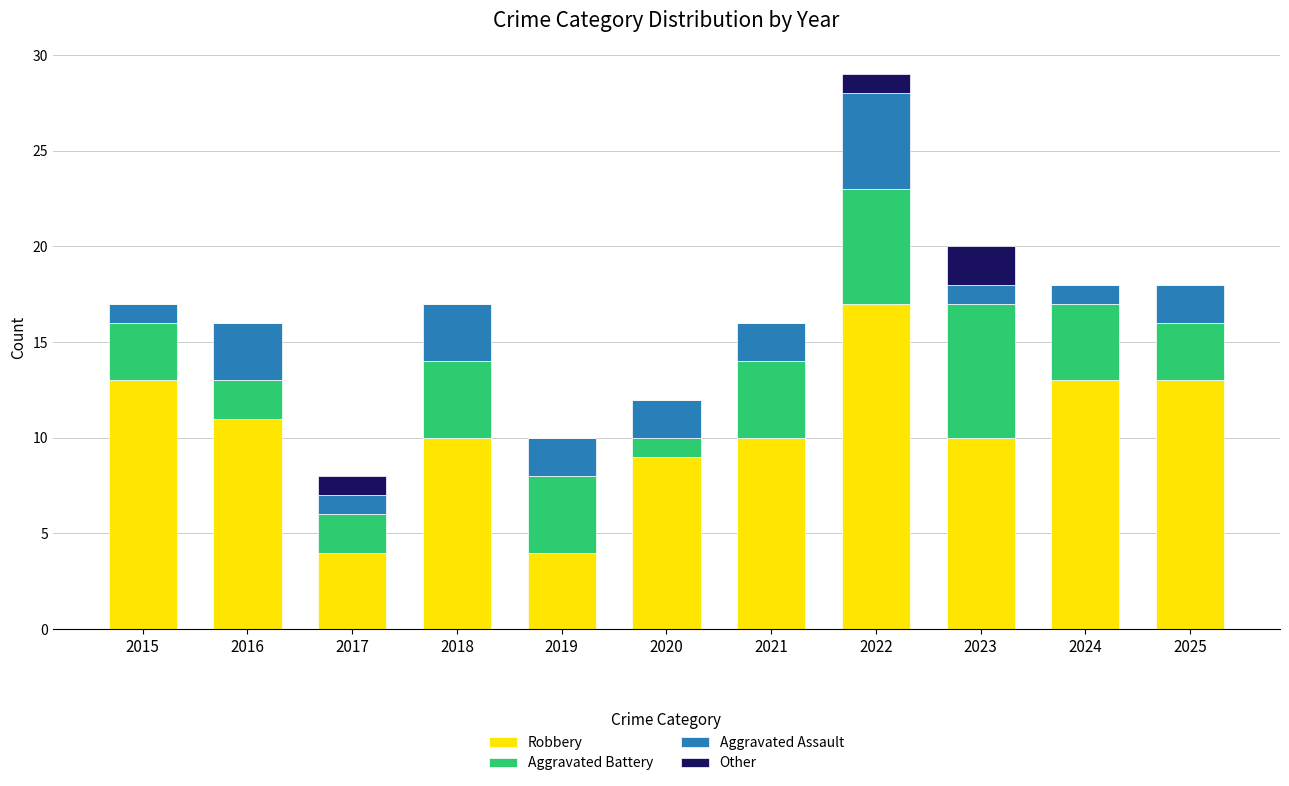

Which category has the highest value in the Robbery series?

2022